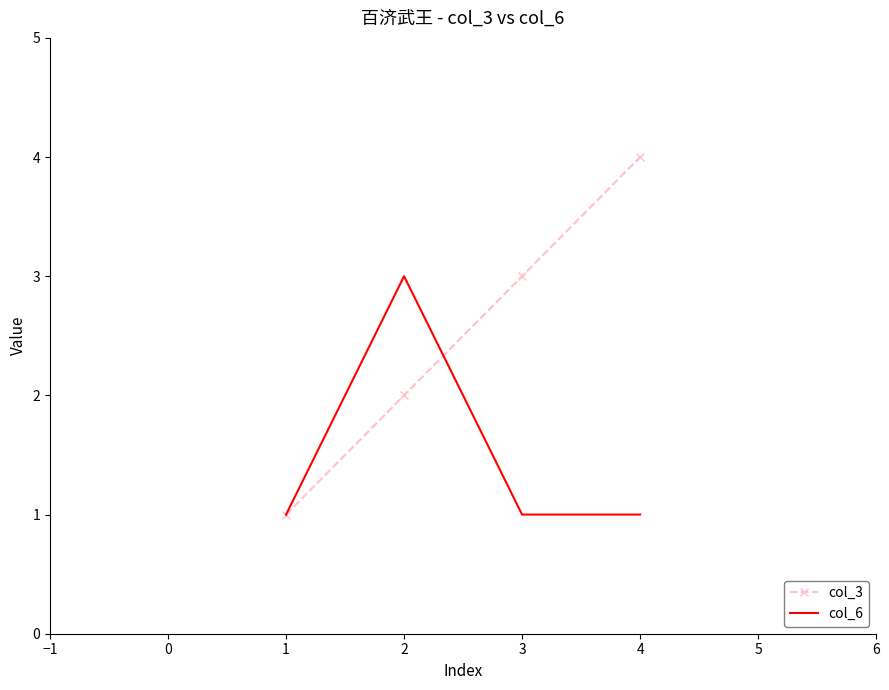

The col_3 series shows 1 at 2. True or false?

False